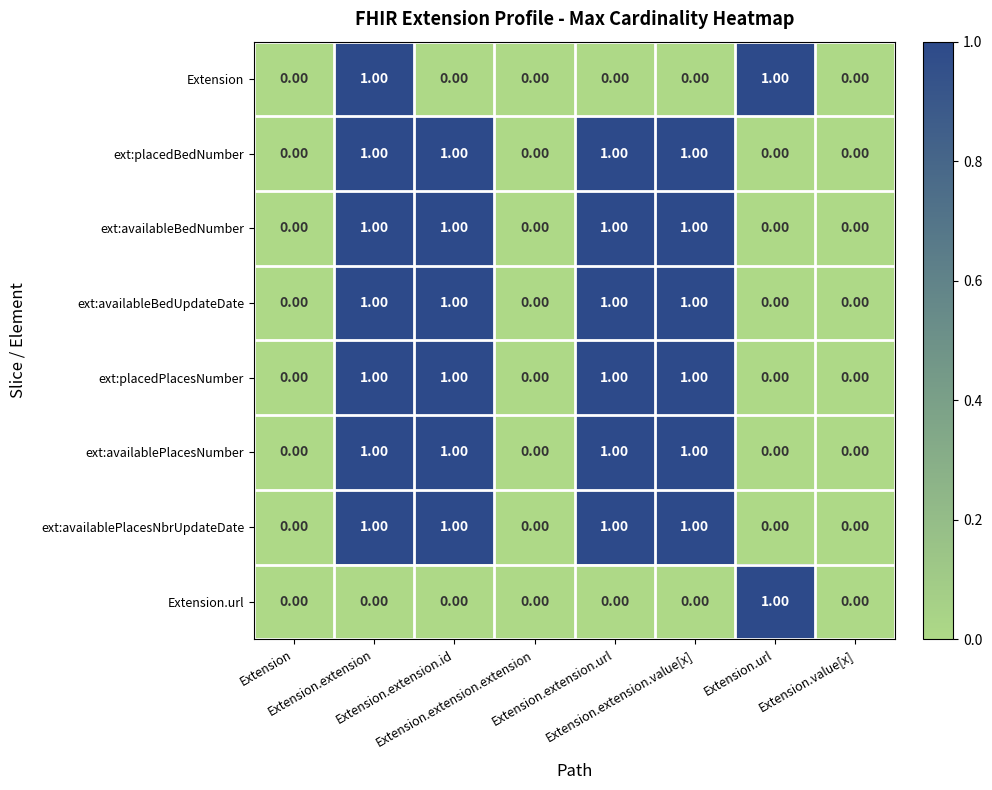

At which category is the sum across all series the highest?

Extension.extension